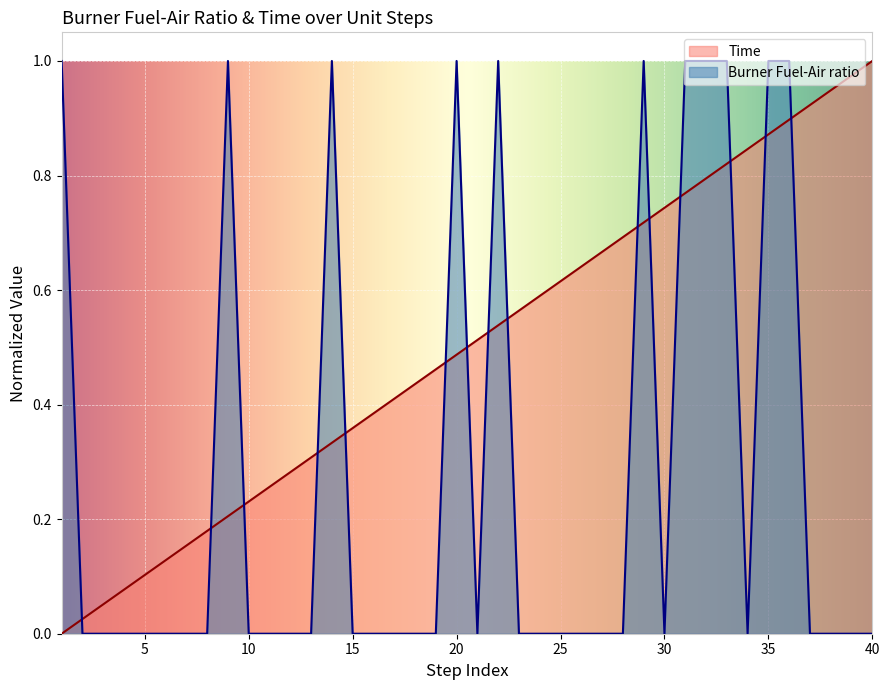

How many times do Time and Burner Fuel-Air ratio cross each other?

15